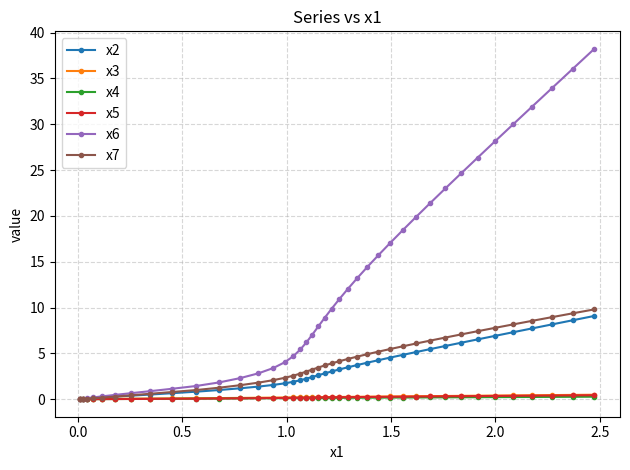

How many data points does each series have?

40